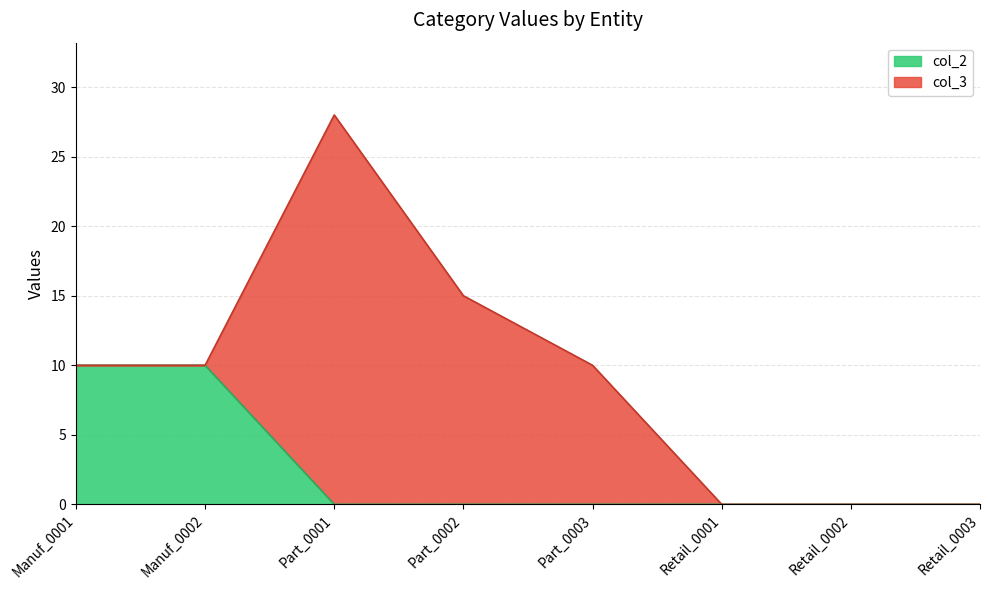

Reading right to left, transcribe all the data shown in this chart.

col_1: 0	0	0	0	0	0	0	0
col_2: 0	0	0	0	0	0	10	10
col_3: 0	0	0	10	15	28	0	0